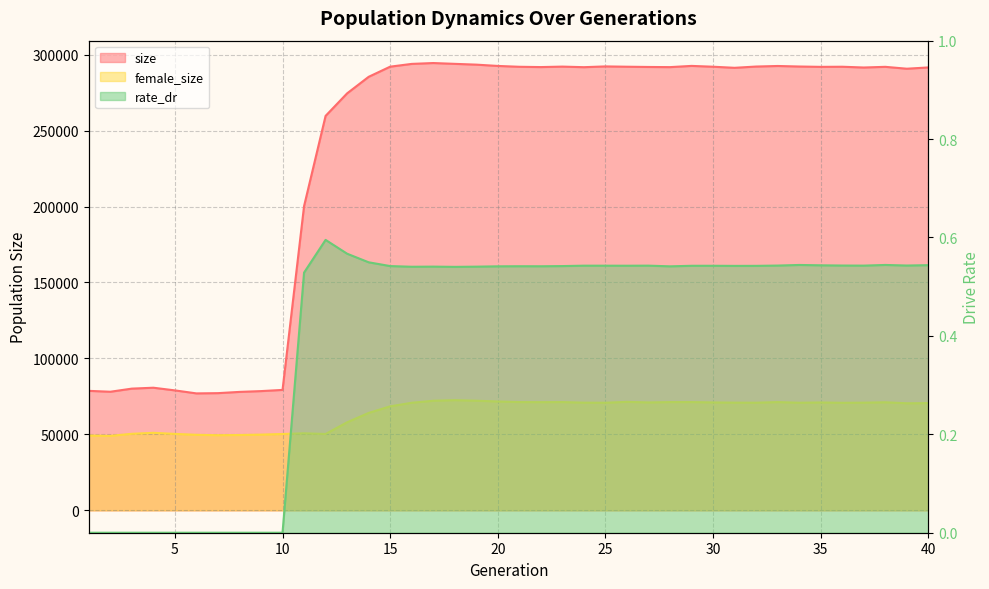

How many positive values does the rate_dr series have?

30